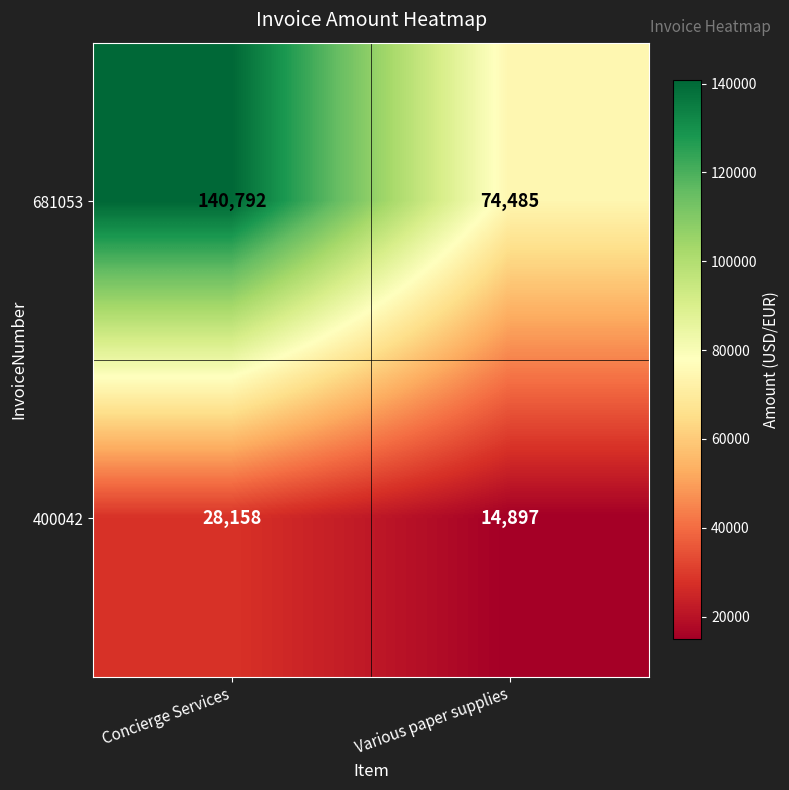

Read the 400042 value at Various paper supplies, to the nearest 50.

14900